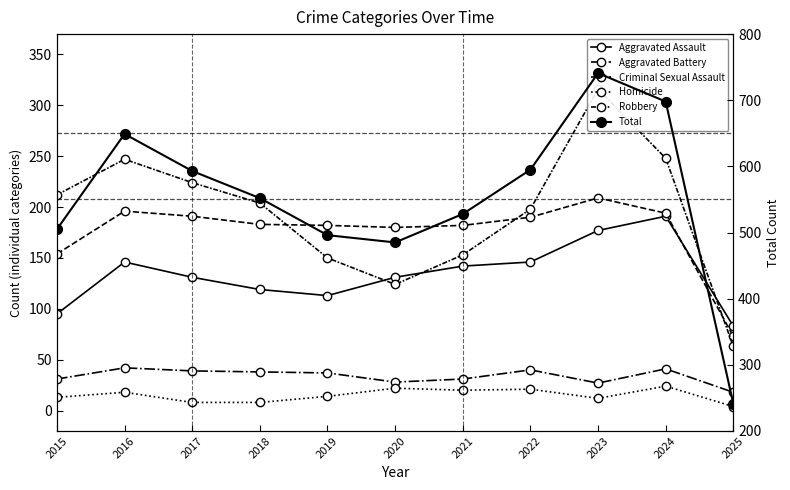

What is the value of the Aggravated Battery point at the 2nd from the left?

196